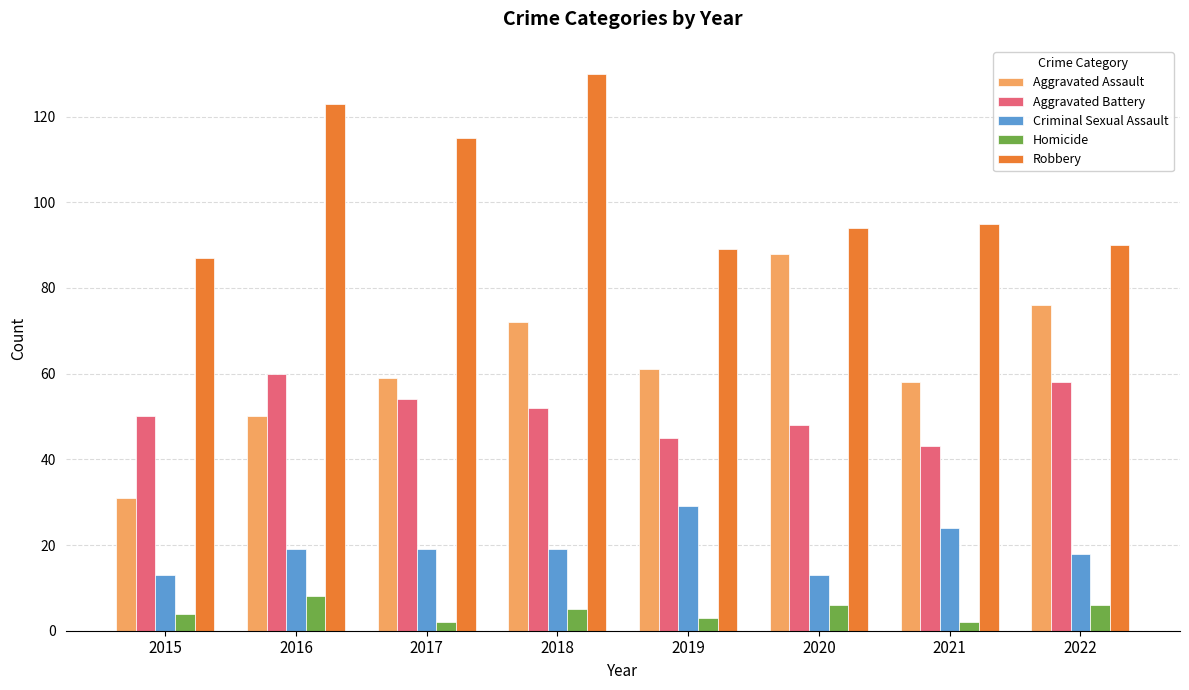

The Robbery series shows 130 at 2018. True or false?

True